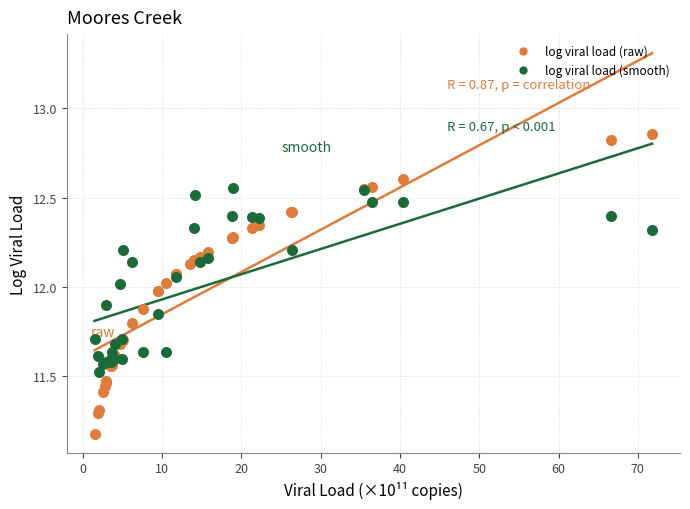

Which series reaches the minimum Y coordinate?

log viral load (raw)